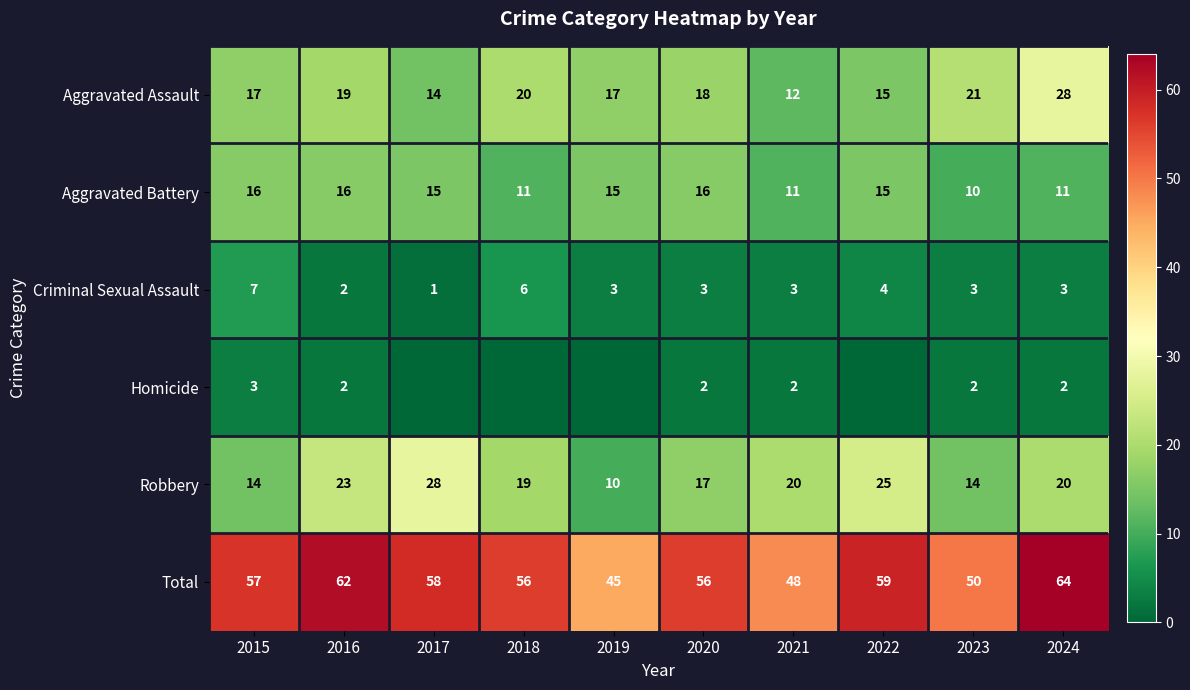

What is the average value of the Aggravated Battery series?

14